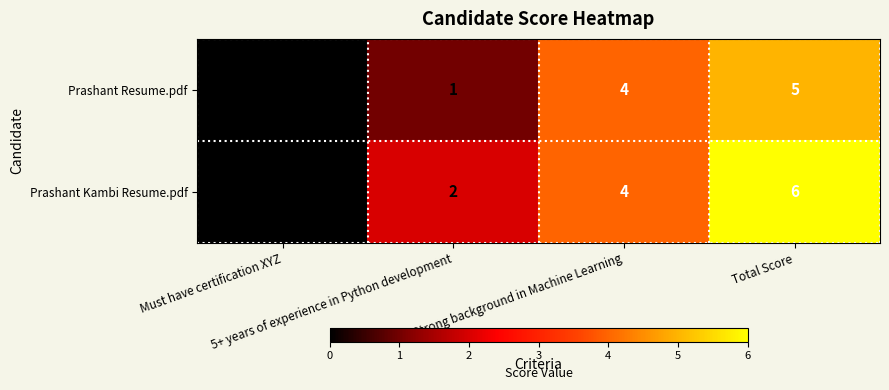

List the series in order of their peak value, highest first.

Prashant Kambi Resume.pdf, Prashant Resume.pdf